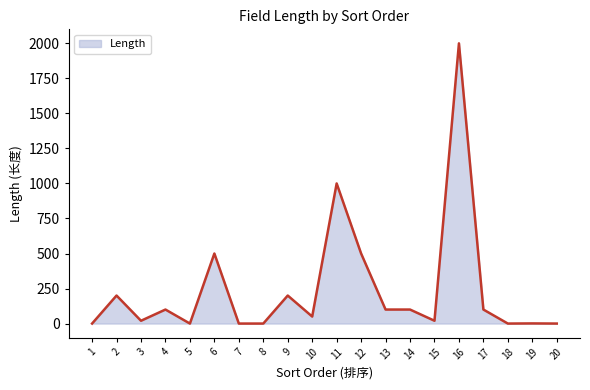

What is the change in value from 18 to 19?

+1